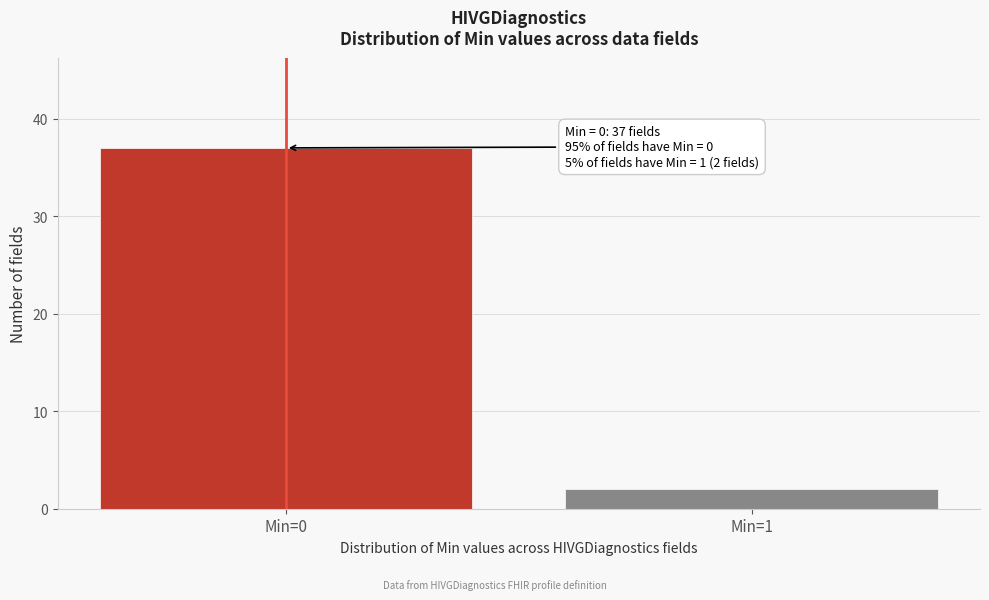

Reading left to right, list all the values displayed in this chart.

Min=0=37	Min=1=2